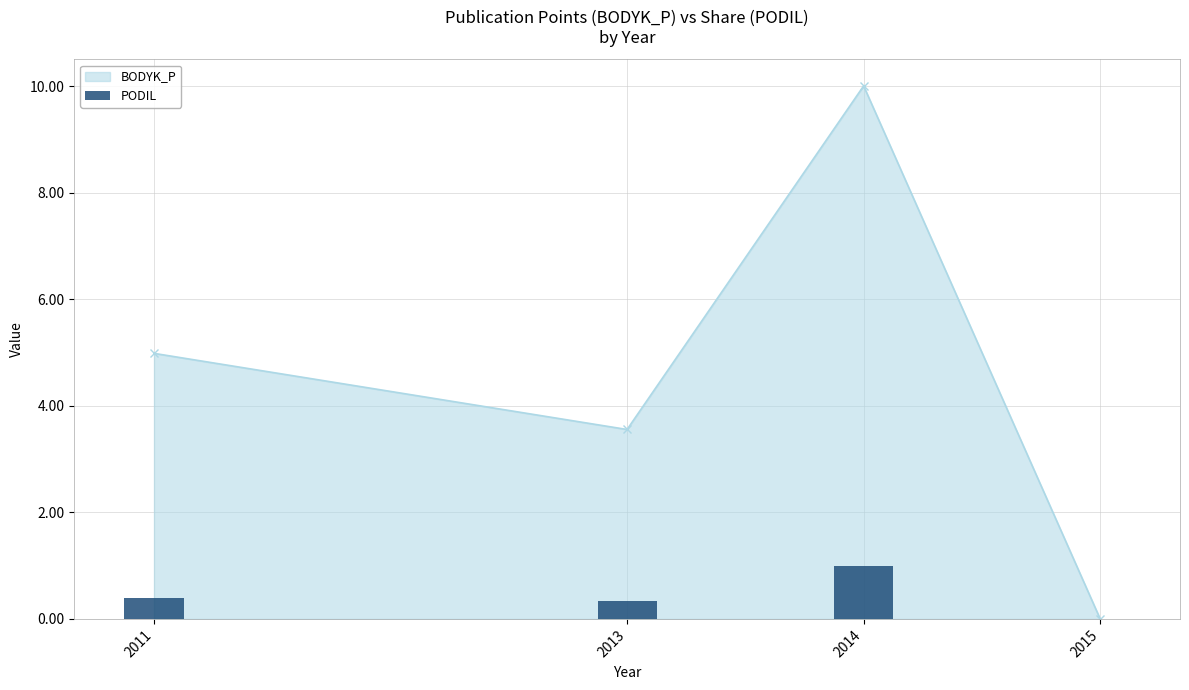

Between 2013 and 2011, which is larger?

2011